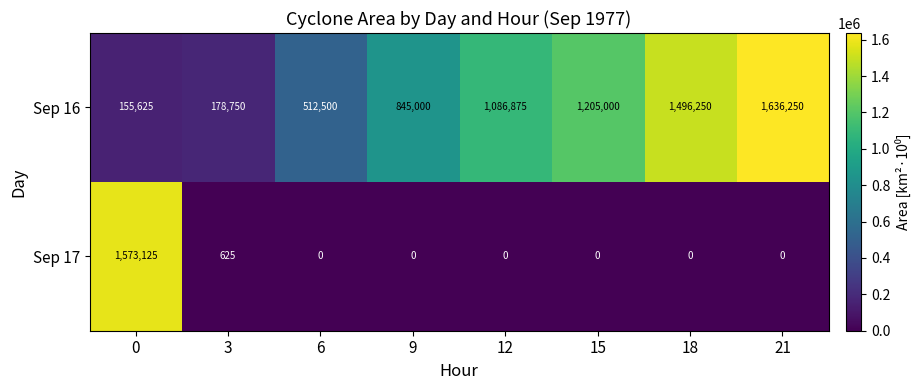

Which series changed the most between 3 and 21?

Sep 16